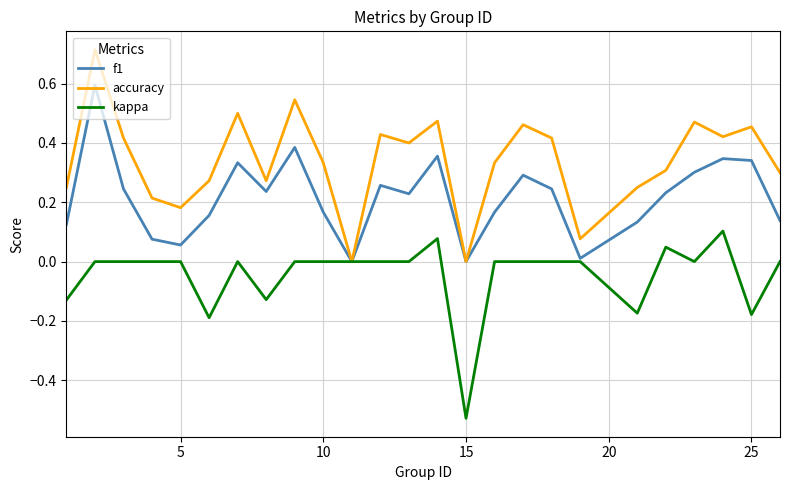

List the series in order of their peak value, highest first.

accuracy, f1, kappa